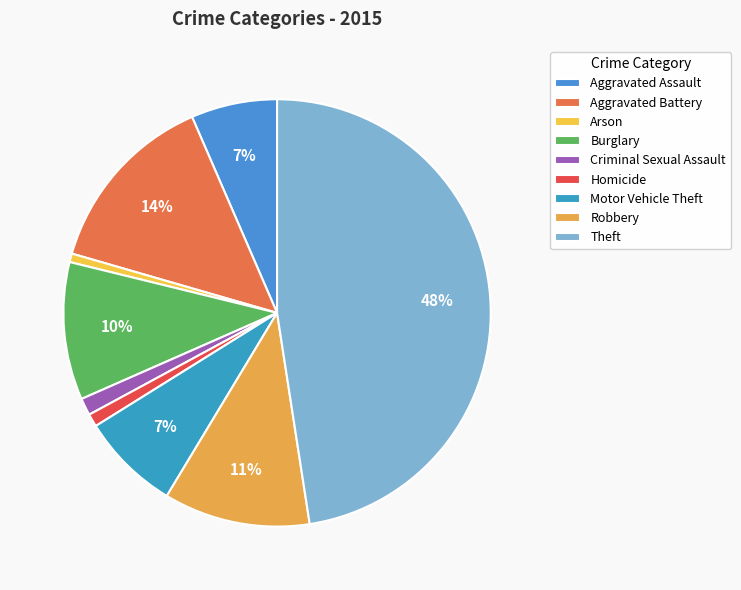

Rank the categories by value from highest to lowest.

Theft, Aggravated Battery, Robbery, Burglary, Motor Vehicle Theft, Aggravated Assault, Criminal Sexual Assault, Homicide, Arson